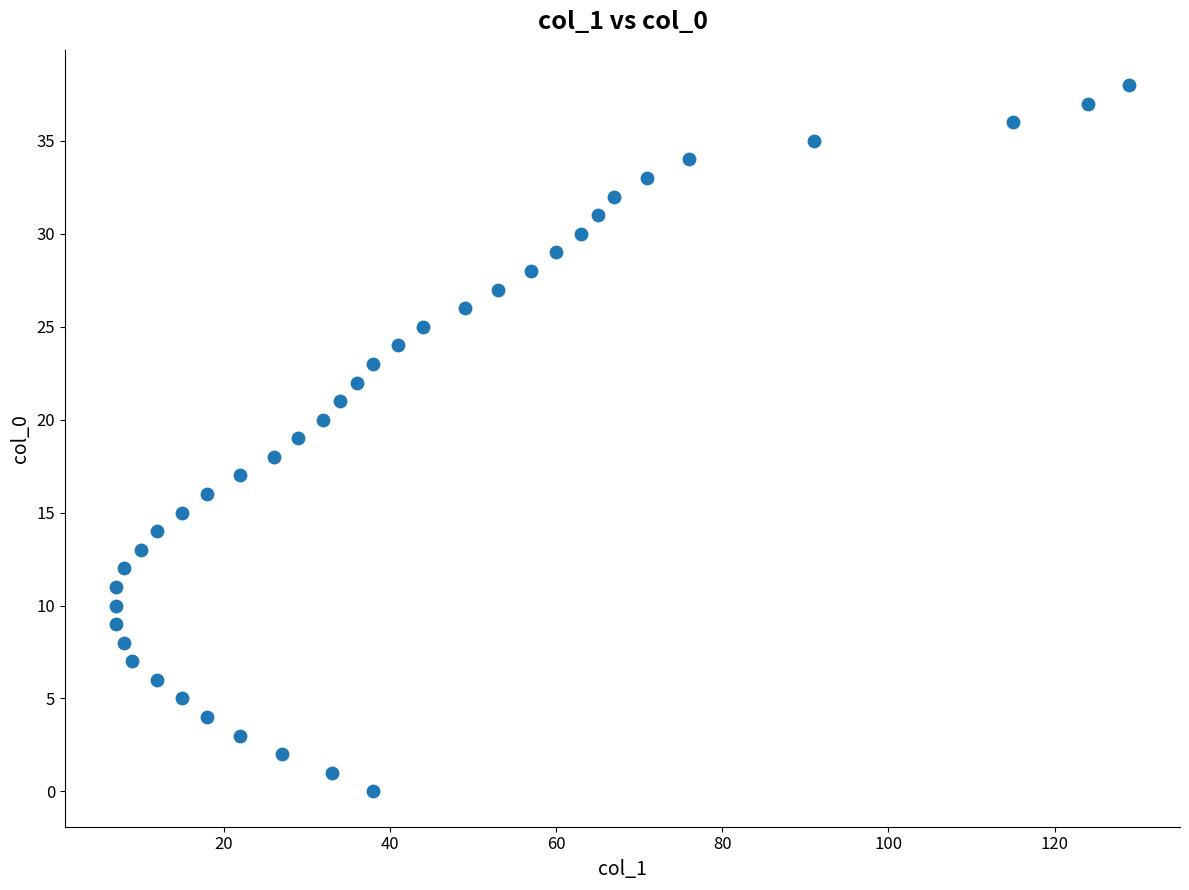

What is the range of Y values (max minus min)?

38